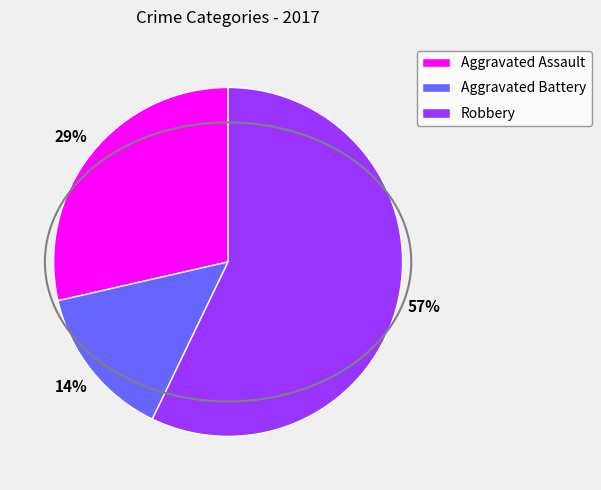

Rank the categories by value from lowest to highest.

Aggravated Battery, Aggravated Assault, Robbery